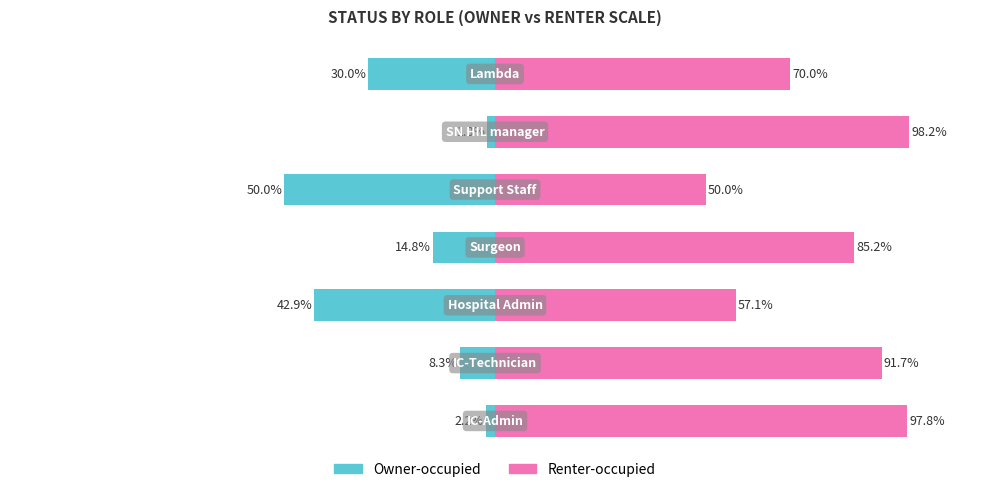

Reading left to right, transcribe all the data shown in this chart.

Owner-occupied: -2.2	-8.3	-42.9	-14.8	-50.0	-1.8	-30.0
Renter-occupied: 97.8	91.7	57.1	85.2	50.0	98.2	70.0